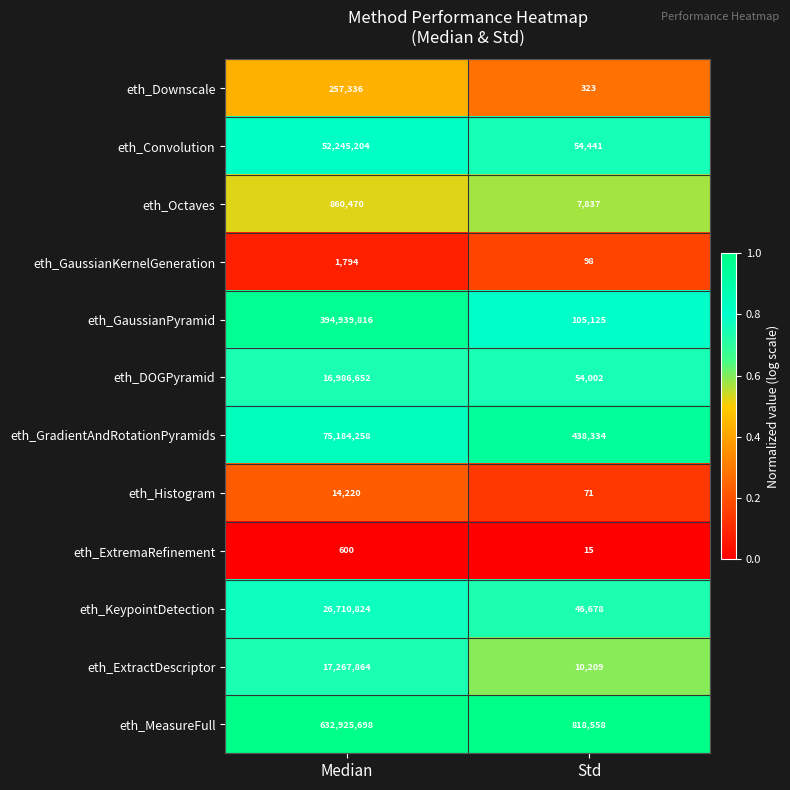

What is the sum of the eth_ExtremaRefinement values at Median and Std?

615